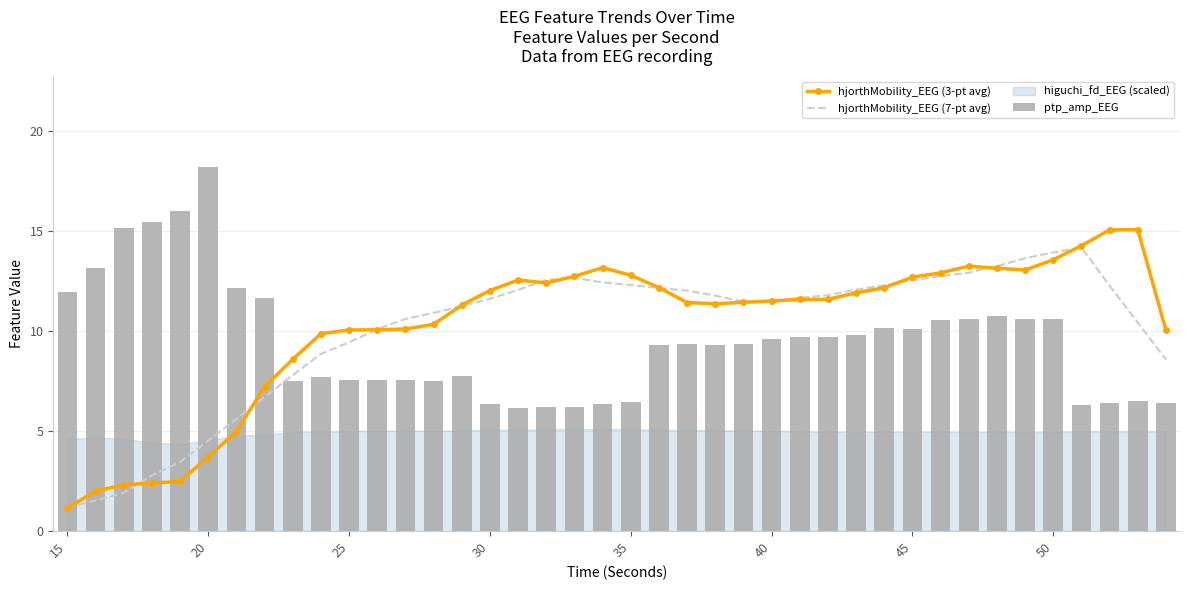

At how many categories does at least one series exceed 16?

1